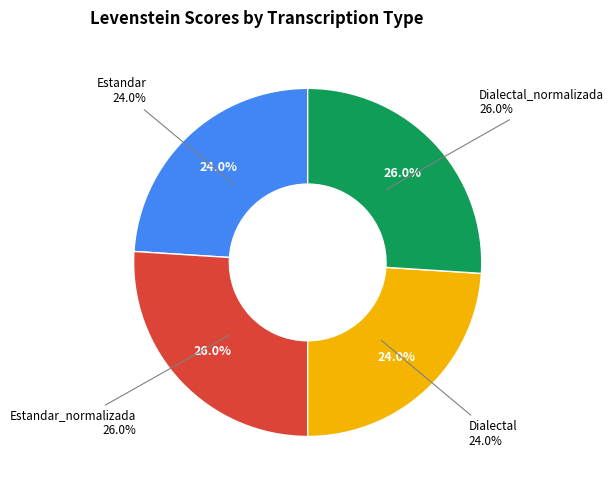

Count the number of slices in the pie.

4